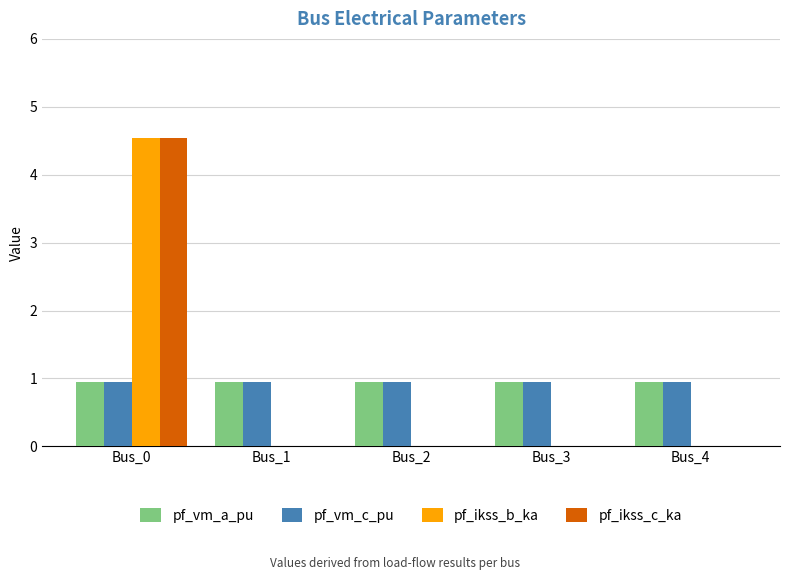

Reading left to right, what are all the values shown in this chart?

pf_vm_a_pu: Bus_0=1.0	Bus_1=1.0	Bus_2=1.0	Bus_3=1.0	Bus_4=1.0
pf_vm_c_pu: Bus_0=1.0	Bus_1=1.0	Bus_2=1.0	Bus_3=1.0	Bus_4=1.0
pf_ikss_b_ka: Bus_0=4.5	Bus_1=0.0	Bus_2=0.0	Bus_3=0.0	Bus_4=0.0
pf_ikss_c_ka: Bus_0=4.5	Bus_1=0.0	Bus_2=0.0	Bus_3=0.0	Bus_4=0.0